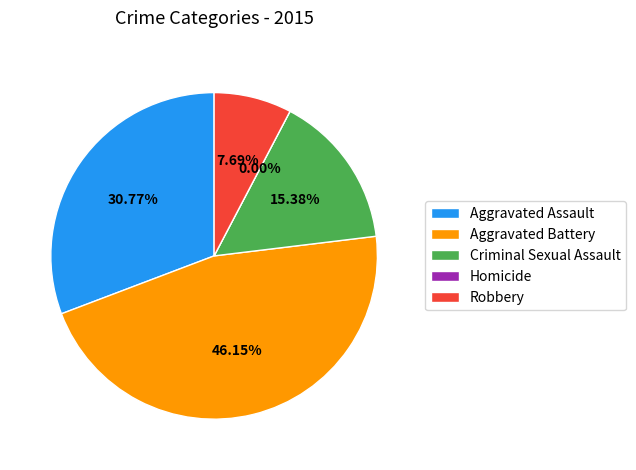

What is the change in value from Homicide to Robbery?

+1